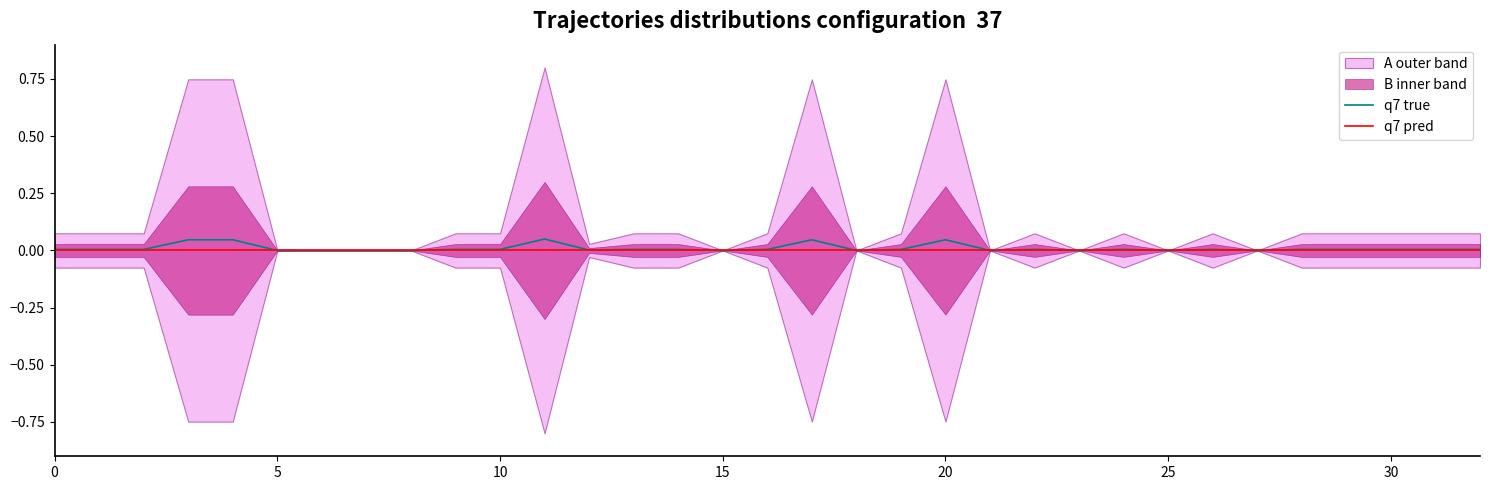

True or false: q7 pred and q7 true cross at least once.

False